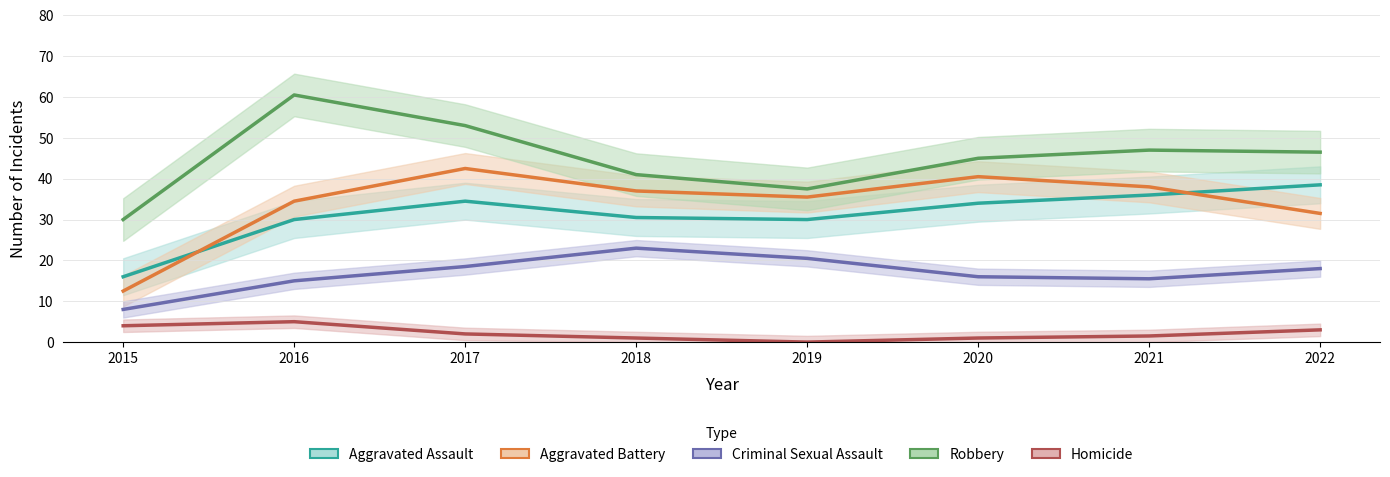

Is it true that Homicide equals 0.0 at 2019?

True